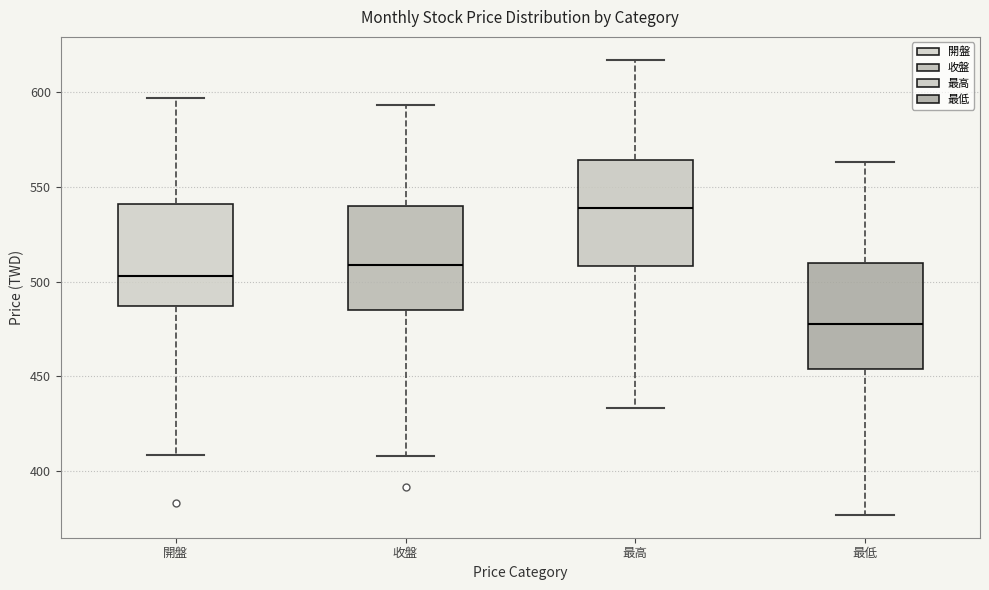

Reading left to right, transcribe this box plot: for each box, give where its median line is, the range the box spans, and where its two whiskers end, as read against the y-axis. The values are not printed on the chart, so give them approximately, as read against the axis.

開盤: median 505, box 485 to 540, whiskers 410 to 595
收盤: median 510, box 485 to 540, whiskers 410 to 595
最高: median 540, box 510 to 565, whiskers 435 to 615
最低: median 480, box 455 to 510, whiskers 375 to 565